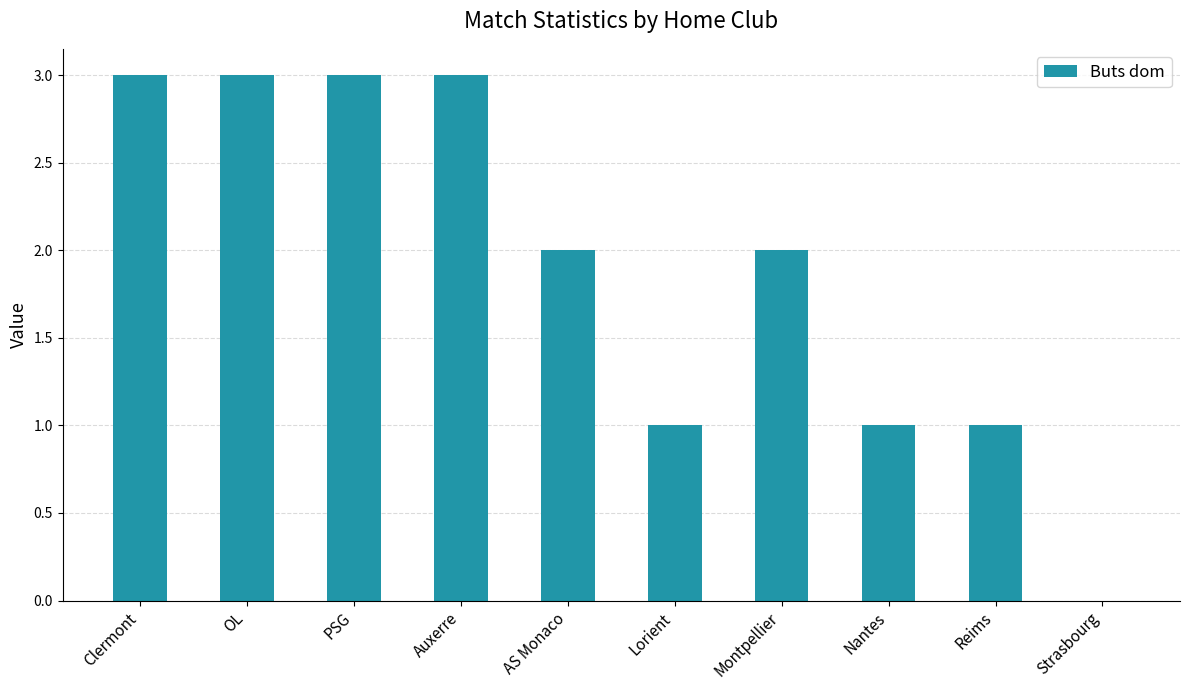

How many data points does each series have?

10